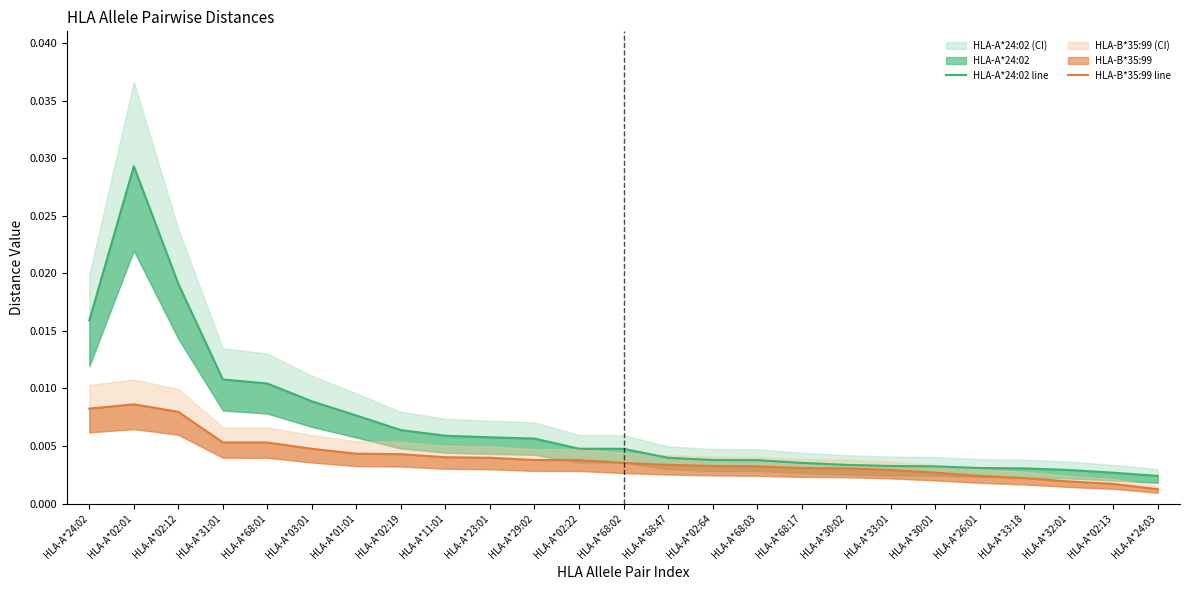

Does the chart display data point markers on the line(s)?

No